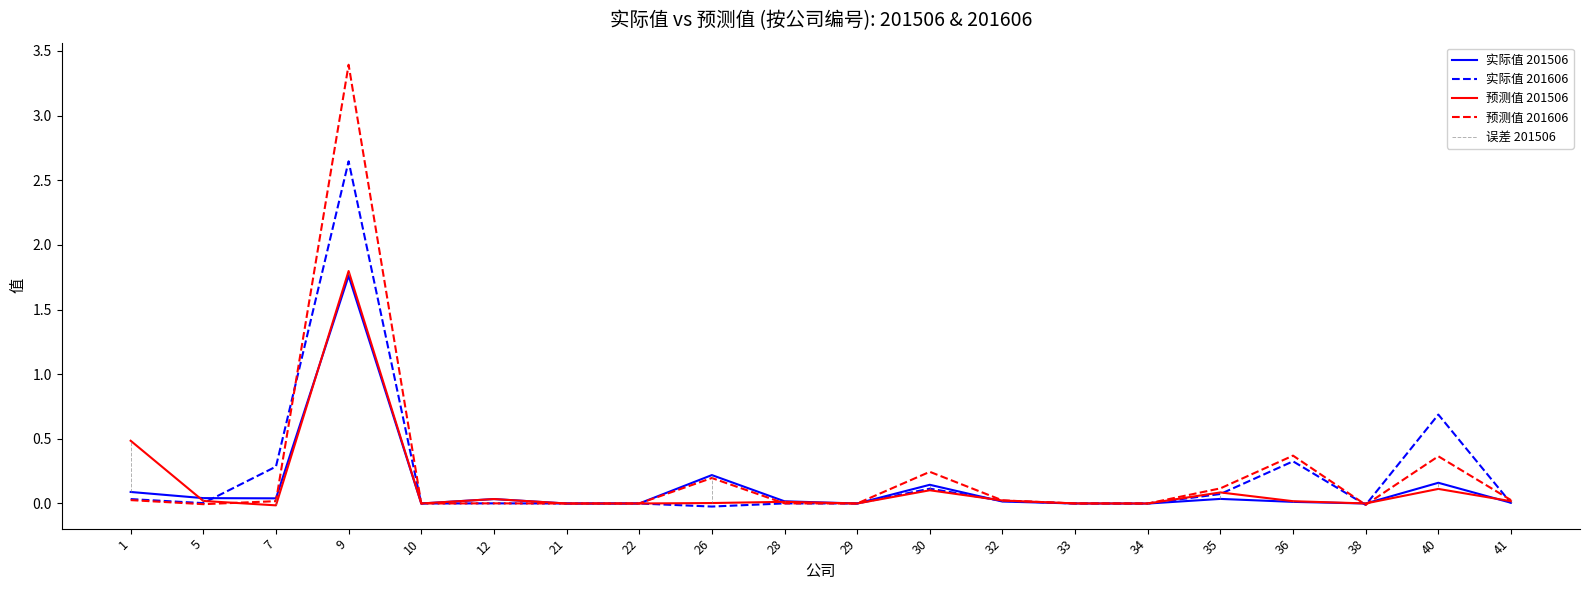

What is the maximum value shown in the chart?

3.4